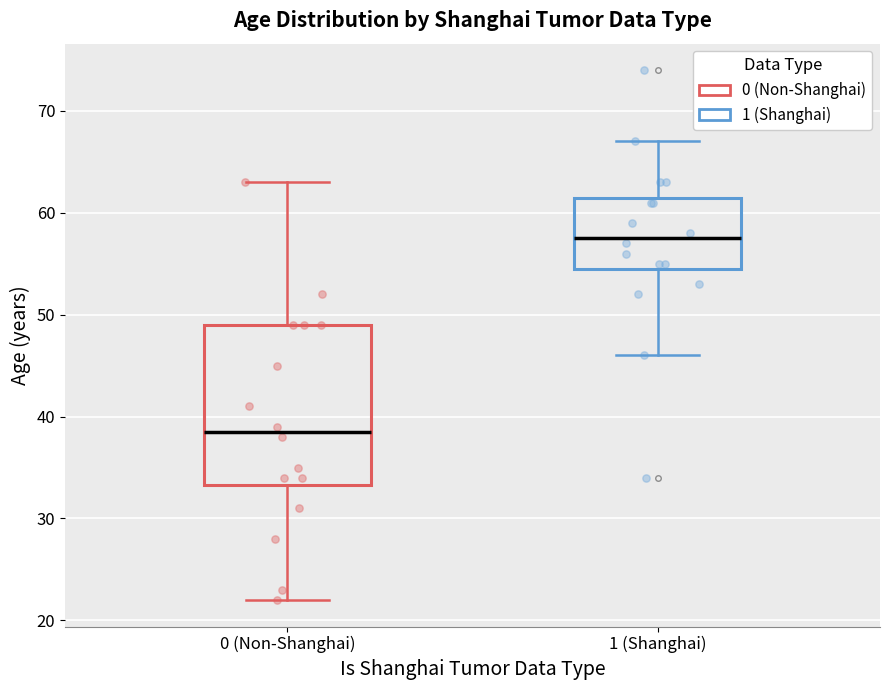

Which box has the lowest median line?

0 (Non-Shanghai)